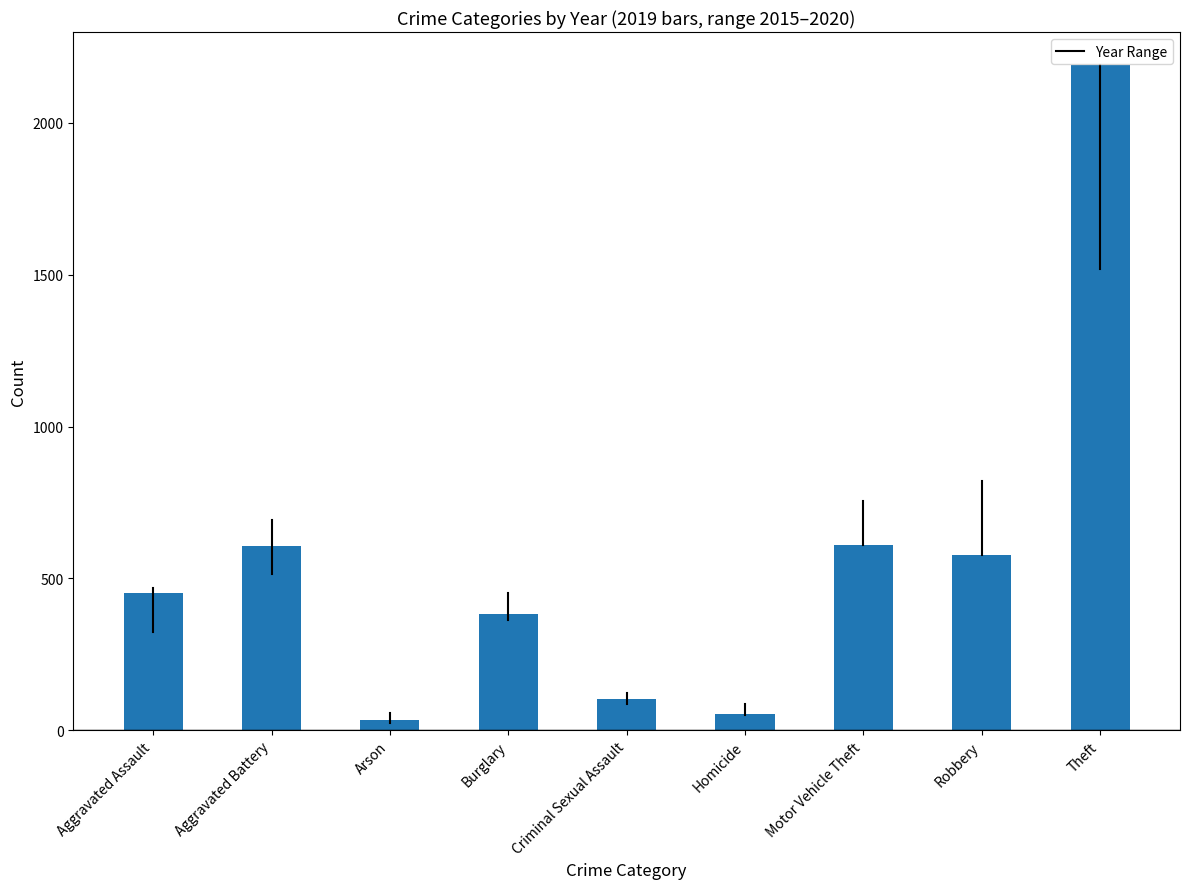

The chart shows a value of 212 at Aggravated Assault. True or false?

False